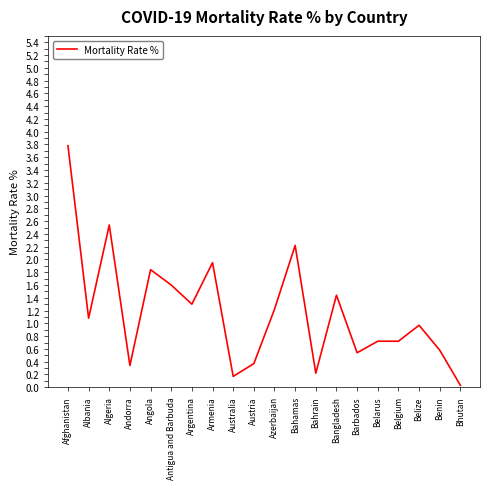

Does the chart display data point markers on the line(s)?

No